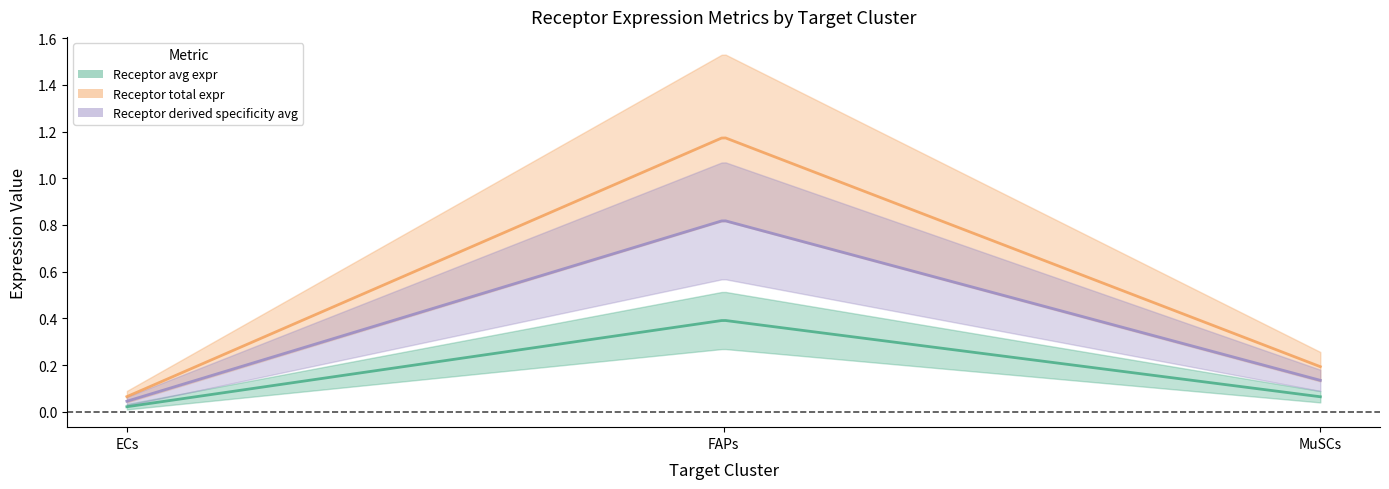

The value of Receptor total expression value at FAPs is 1.2. True or false?

True